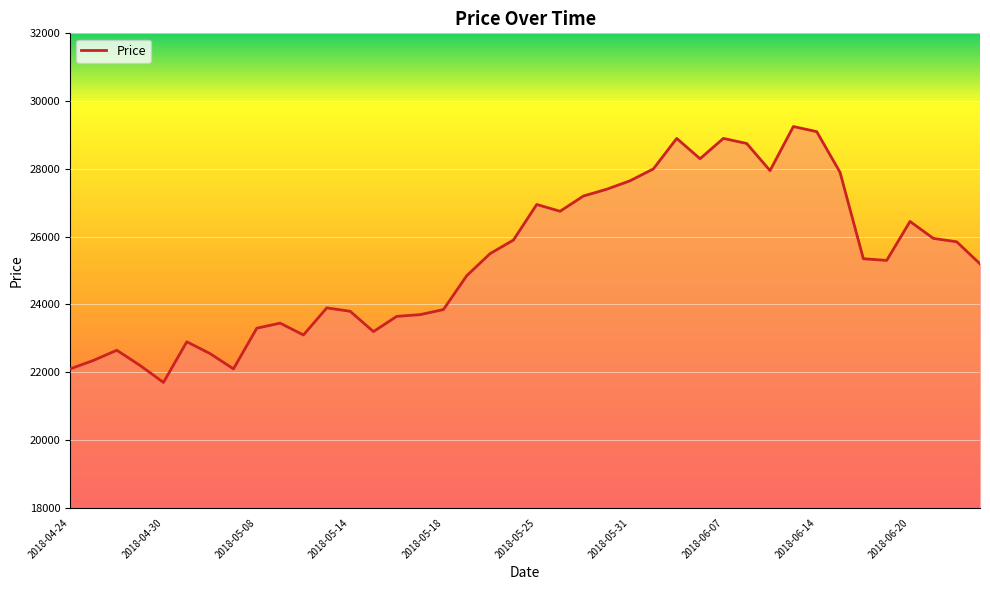

What is the minimum value shown in the chart?

21700